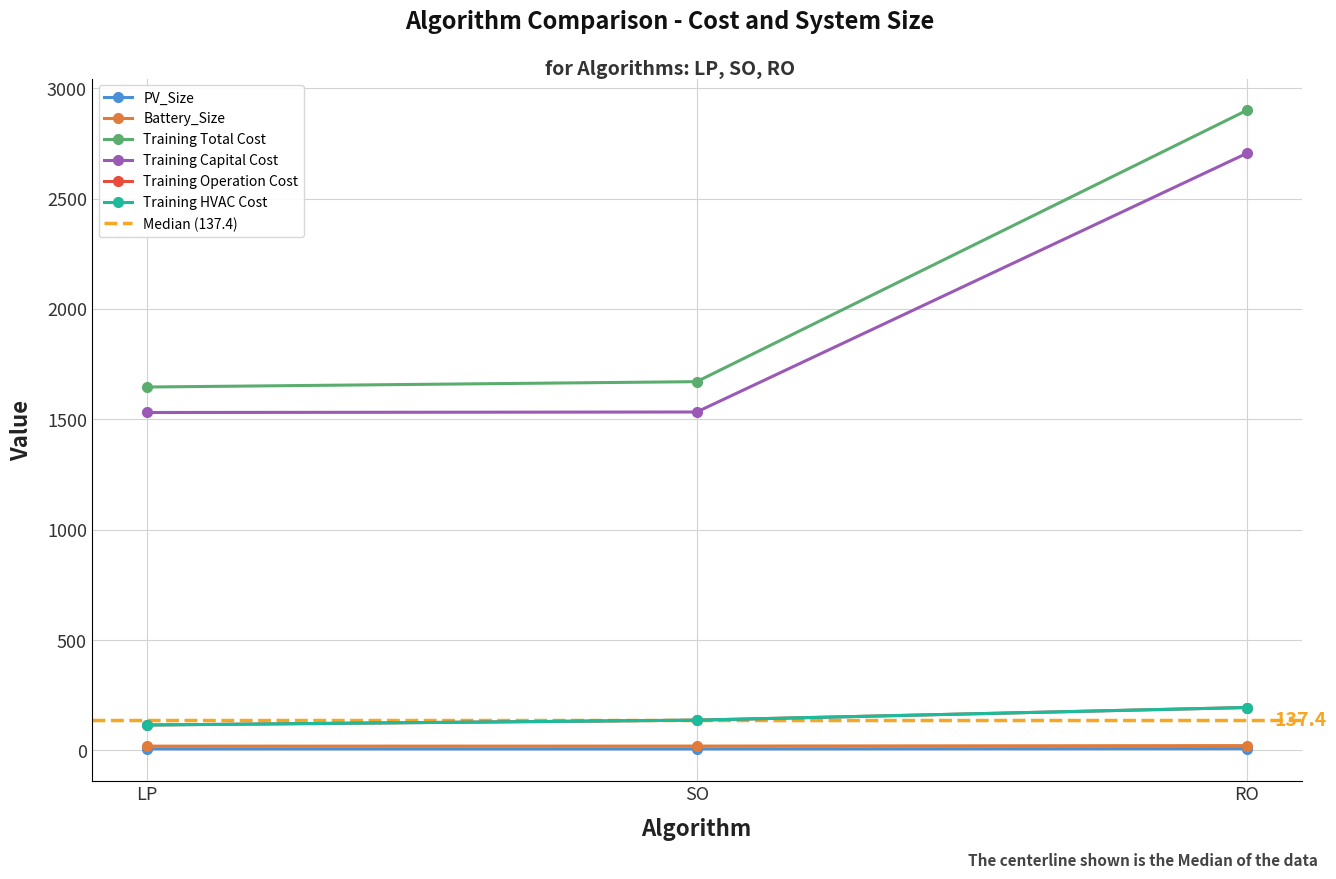

What is the average value of the Training HVAC Cost series?

149.1